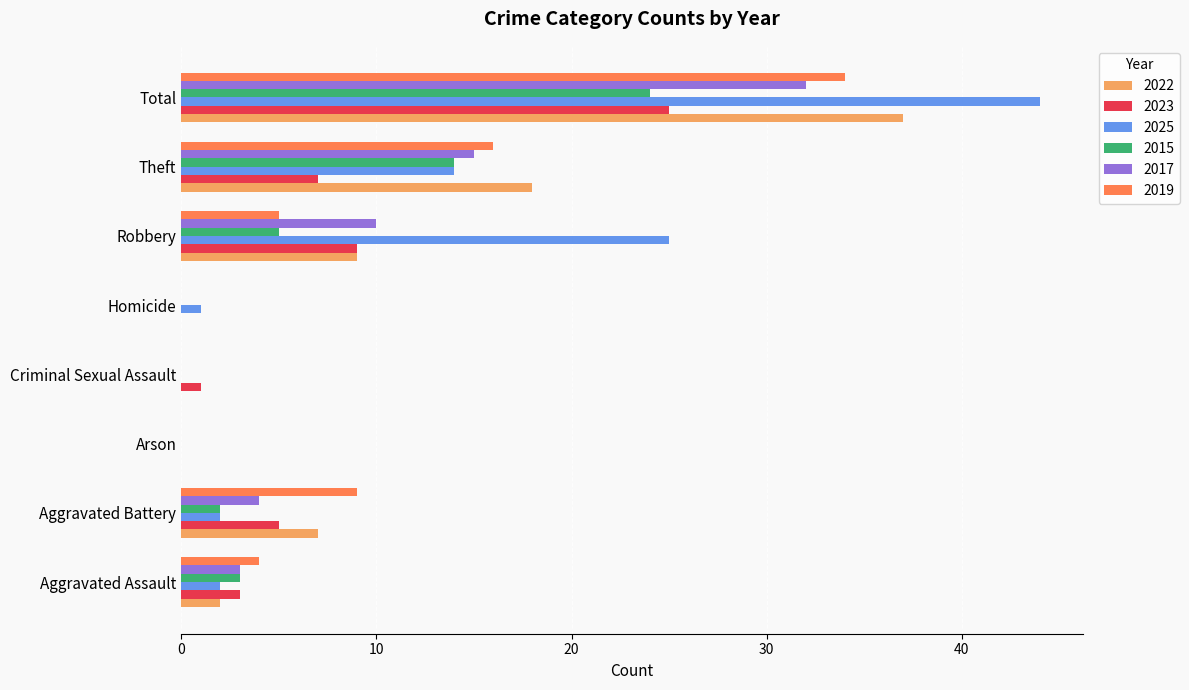

What is the difference between the 2015 values at Robbery and Aggravated Assault?

2